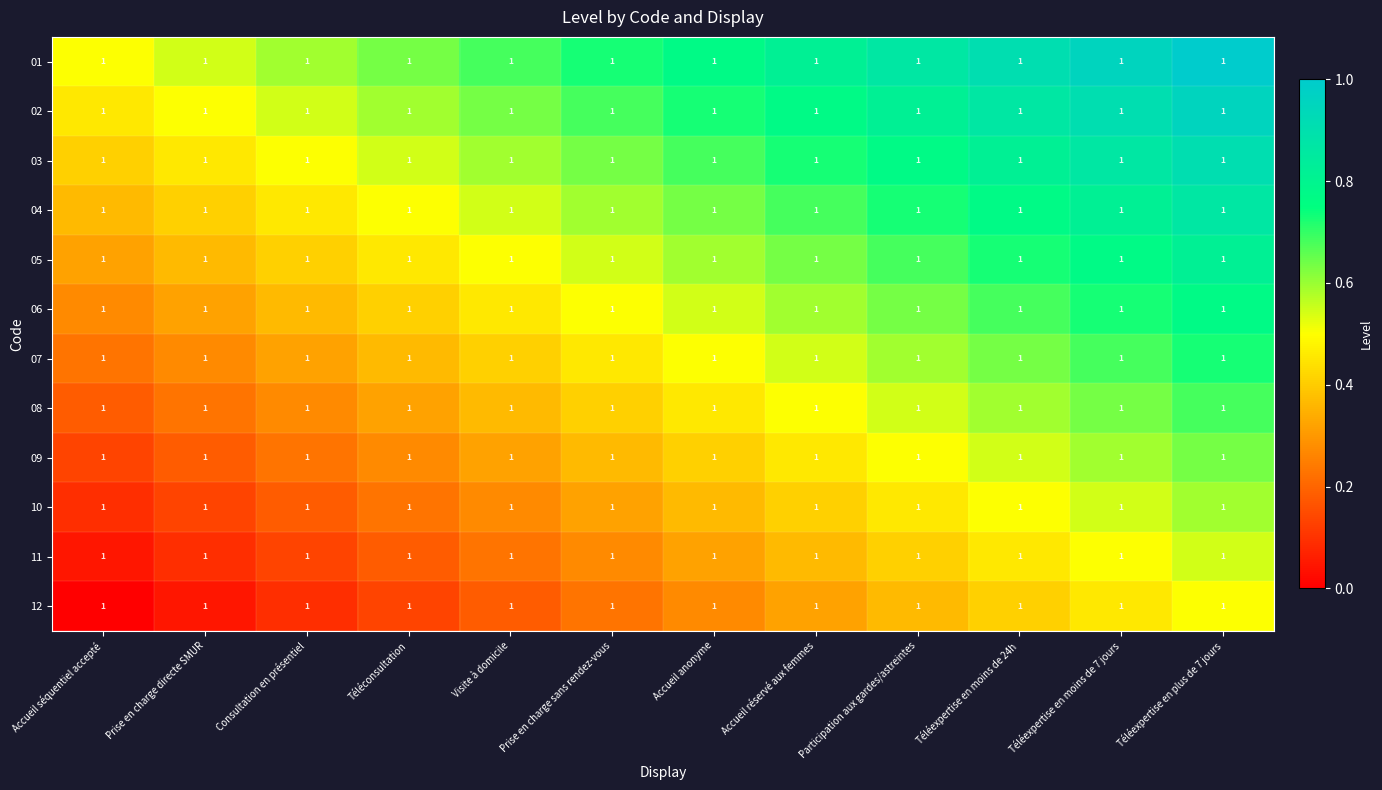

The value of 05 at Téléconsultation is 0.7. True or false?

False